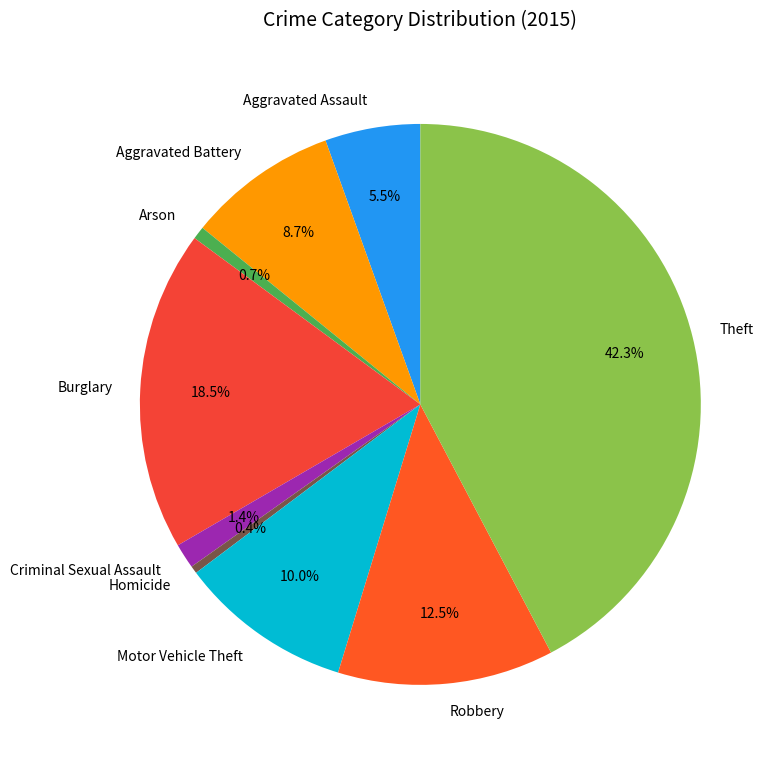

Do Theft and Aggravated Battery together represent more than half of the pie?

Yes